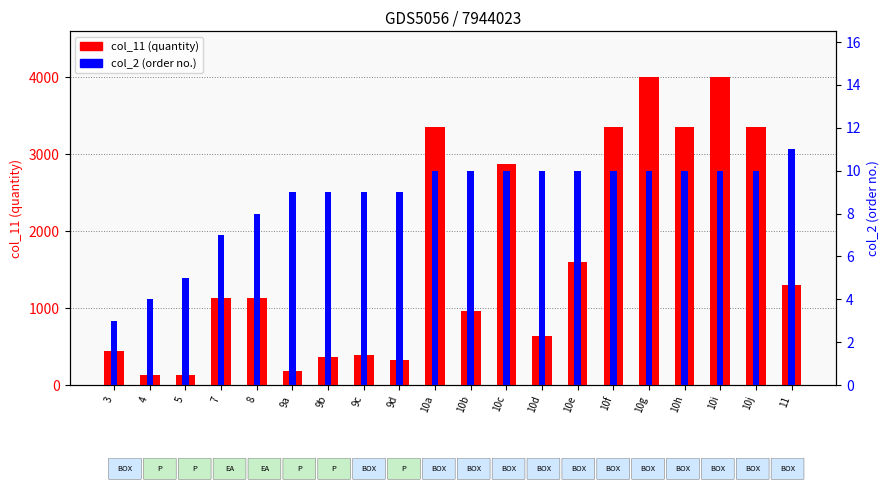

True or false: col_11 (quantity) has a value of 1074 at 10g.

False